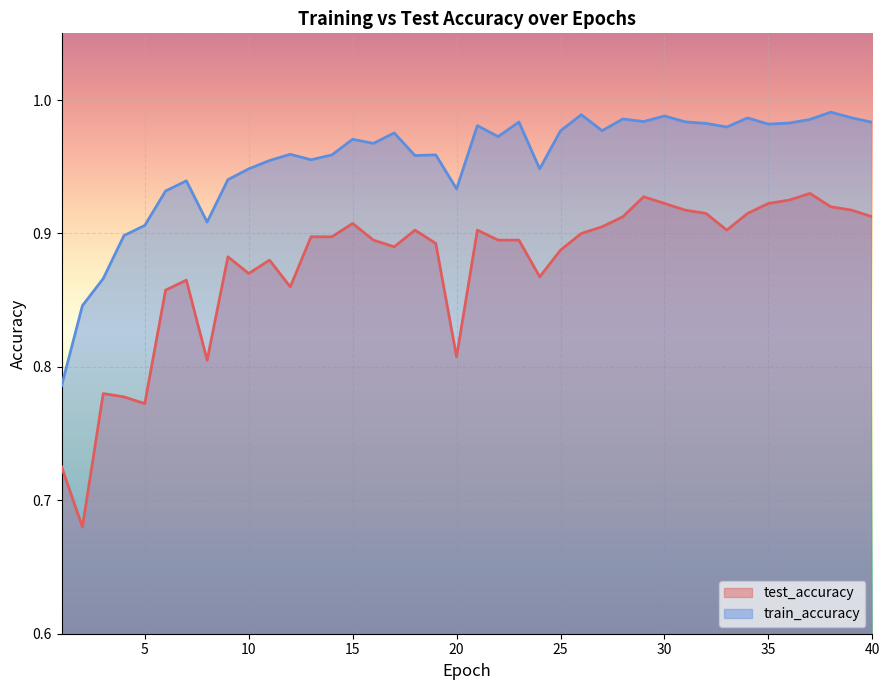

Reading left to right, extract all data points from this chart.

test_accuracy: 0.7	0.7	0.8	0.8	0.8	0.9	0.9	0.8	0.9	0.9	0.9	0.9	0.9	0.9	0.9	0.9	0.9	0.9	0.9	0.8	0.9	0.9	0.9	0.9	0.9	0.9	0.9	0.9	0.9	0.9	0.9	0.9	0.9	0.9	0.9	0.9	0.9	0.9	0.9	0.9
train_accuracy: 0.8	0.8	0.9	0.9	0.9	0.9	0.9	0.9	0.9	0.9	1.0	1.0	1.0	1.0	1.0	1.0	1.0	1.0	1.0	0.9	1.0	1.0	1.0	0.9	1.0	1.0	1.0	1.0	1.0	1.0	1.0	1.0	1.0	1.0	1.0	1.0	1.0	1.0	1.0	1.0